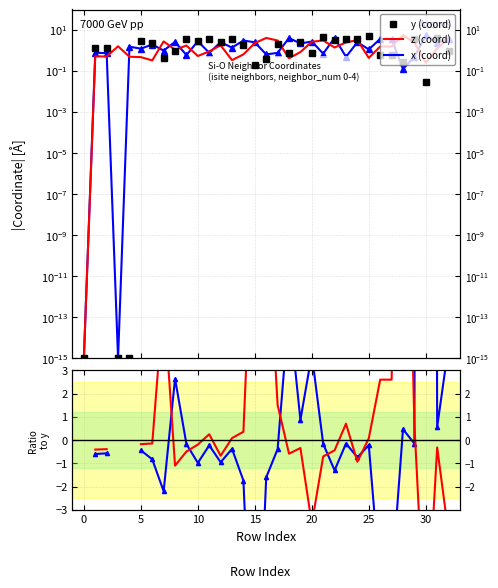

The value of z (coord) at 18 is 0.6. True or false?

False